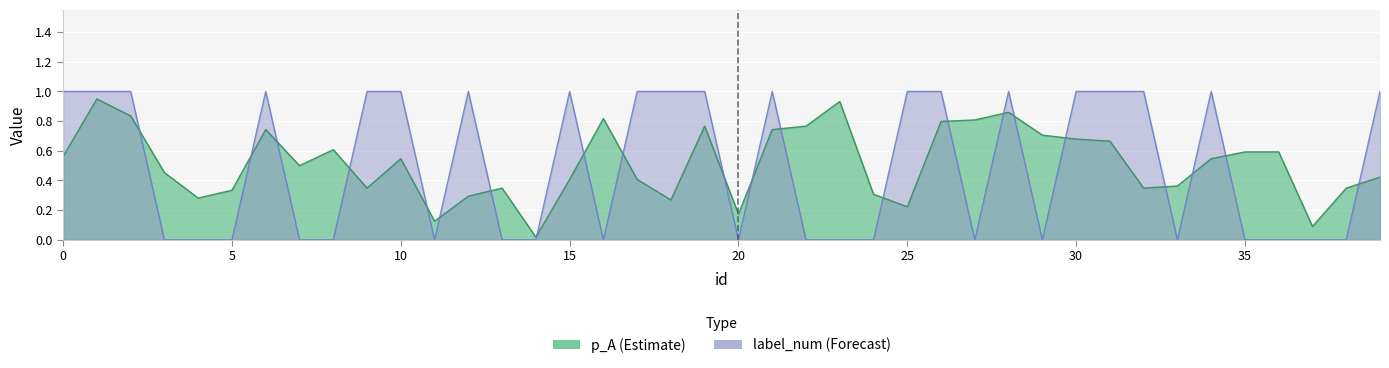

Rank the categories by label_num value from highest to lowest.

0, 1, 2, 6, 9, 10, 12, 15, 17, 18, 19, 21, 25, 26, 28, 30, 31, 32, 34, 39, 3, 4, 5, 7, 8, 11, 13, 14, 16, 20, 22, 23, 24, 27, 29, 33, 35, 36, 37, 38